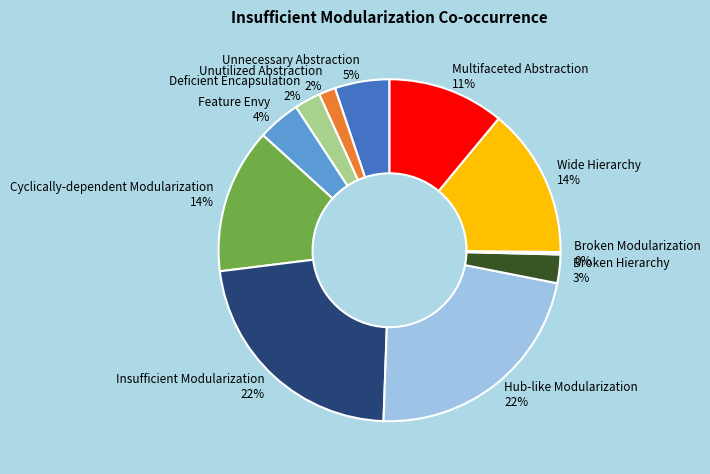

Does Insufficient Modularization represent more than half of the total?

No